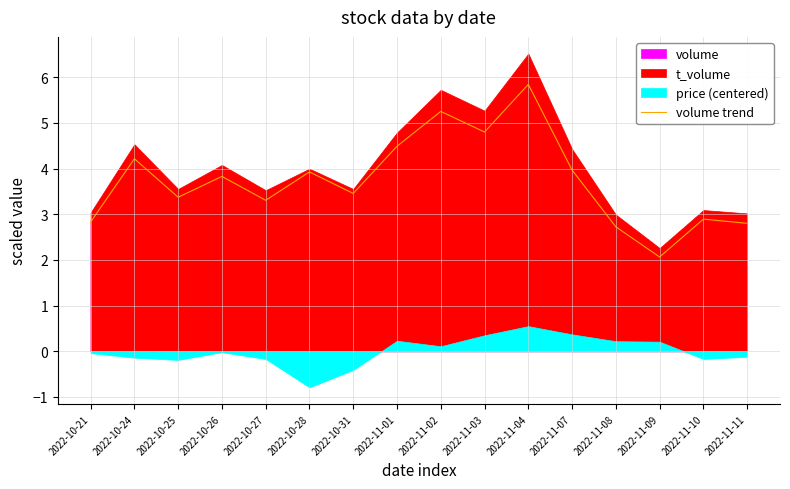

Where is the first local maximum?

2022-10-24